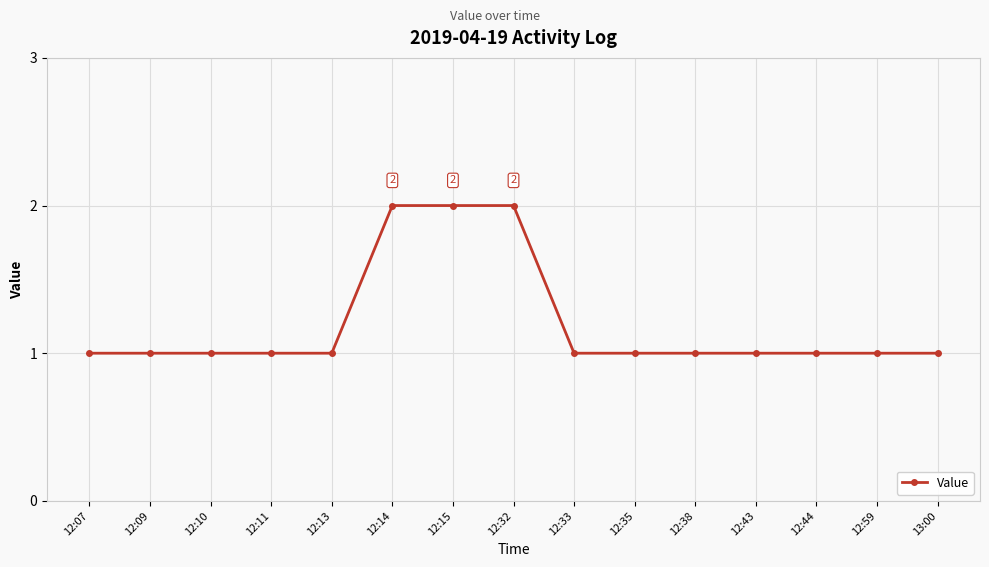

Is it true that the value at 12:15 is 2?

True